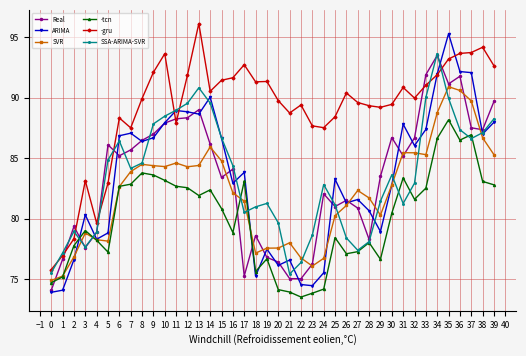

Does the chart have visible grid lines?

Yes